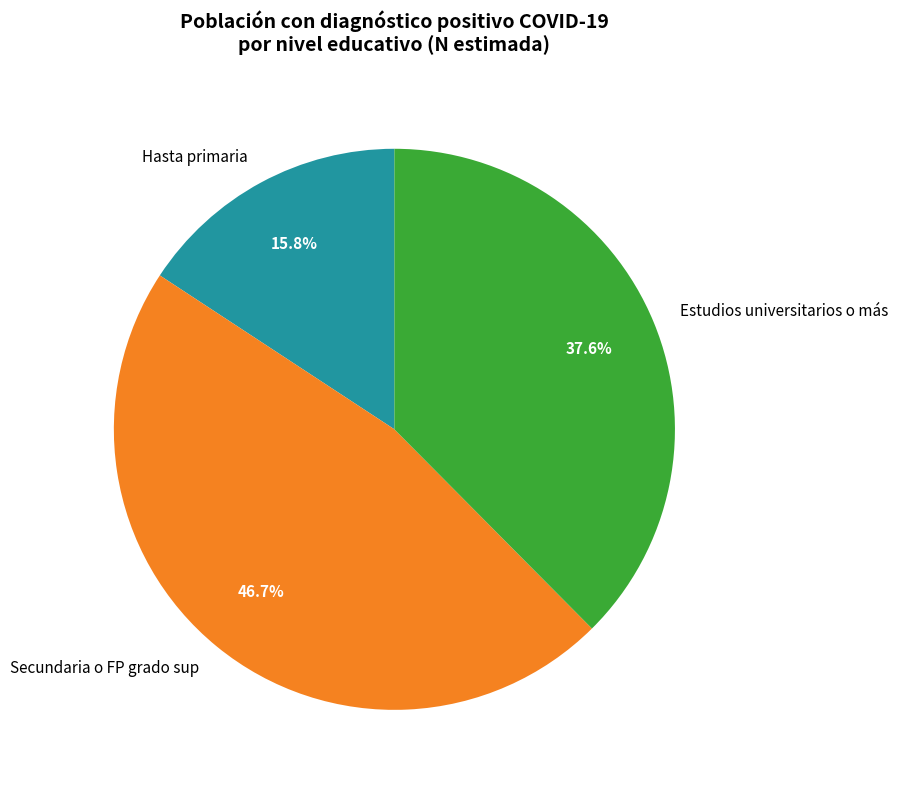

Which category has the smallest portion of the pie?

Hasta primaria